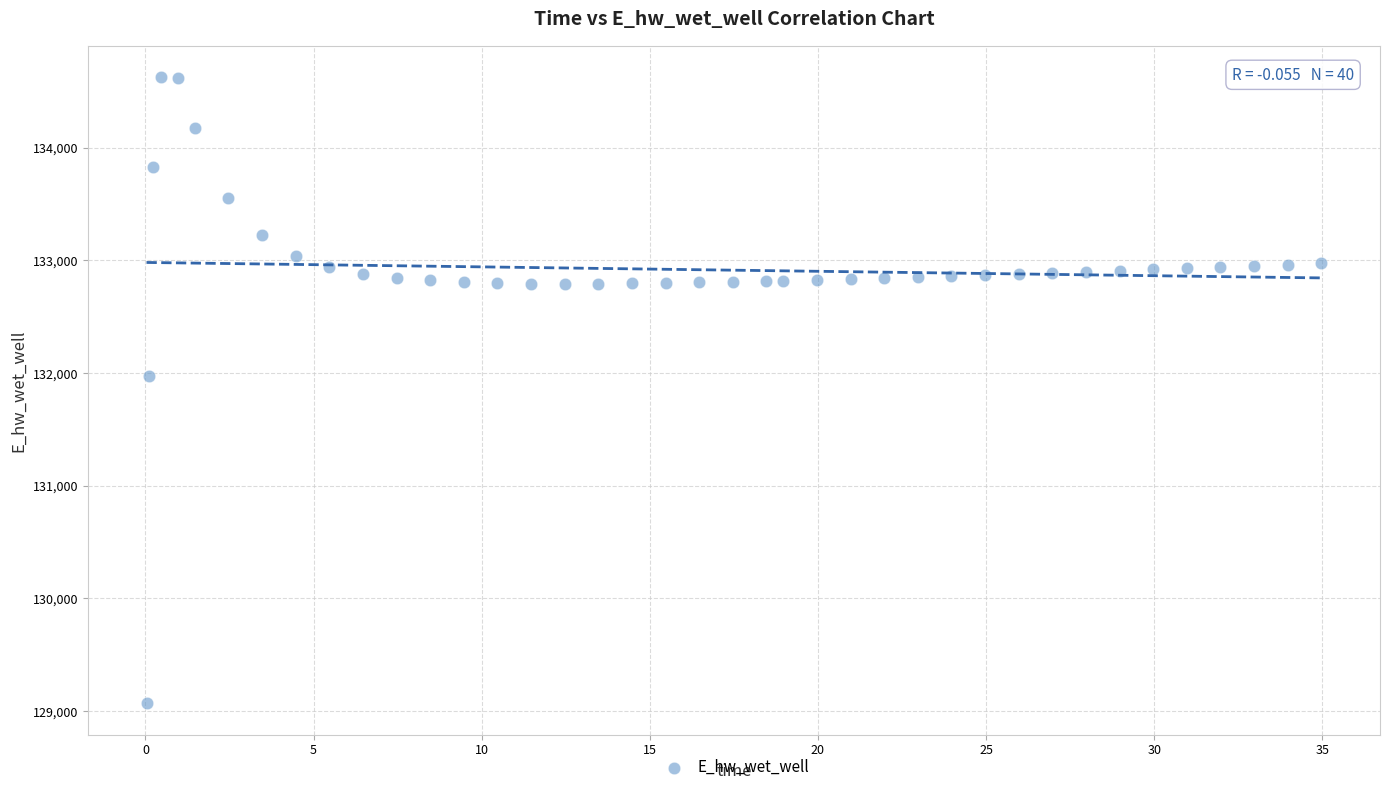

What is the range of Y values (max minus min)?

5557.6